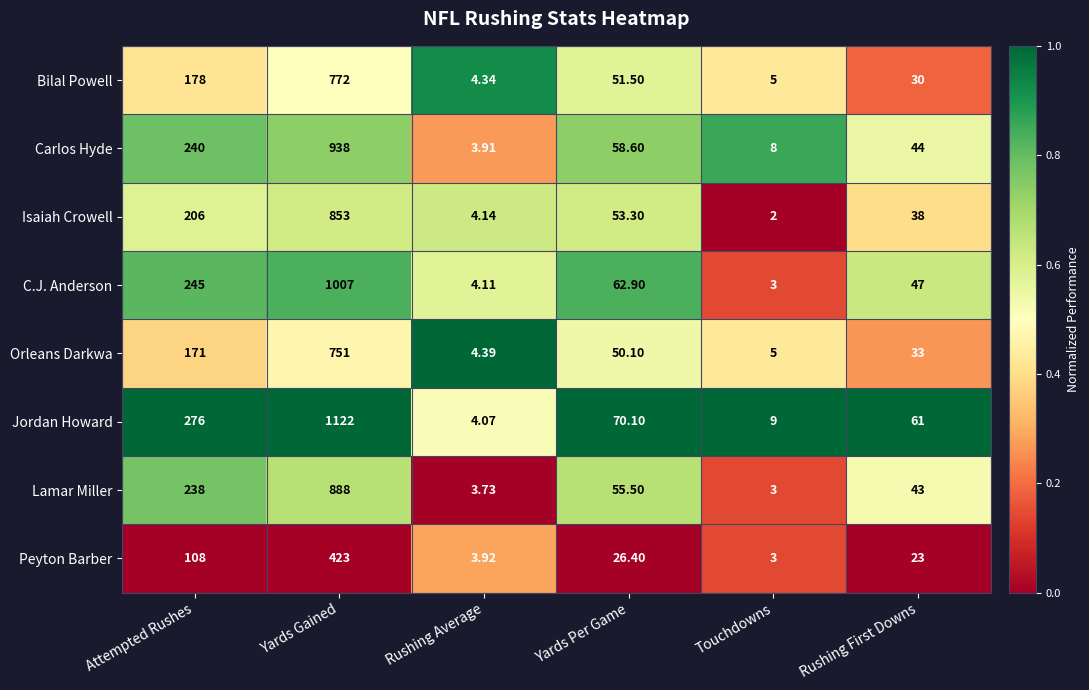

Where does the Isaiah Crowell series first go above 53?

Attempted Rushes